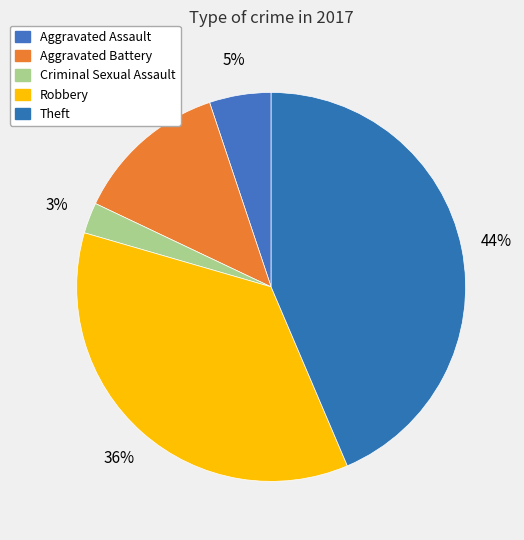

Which slice is the smallest?

Criminal Sexual Assault